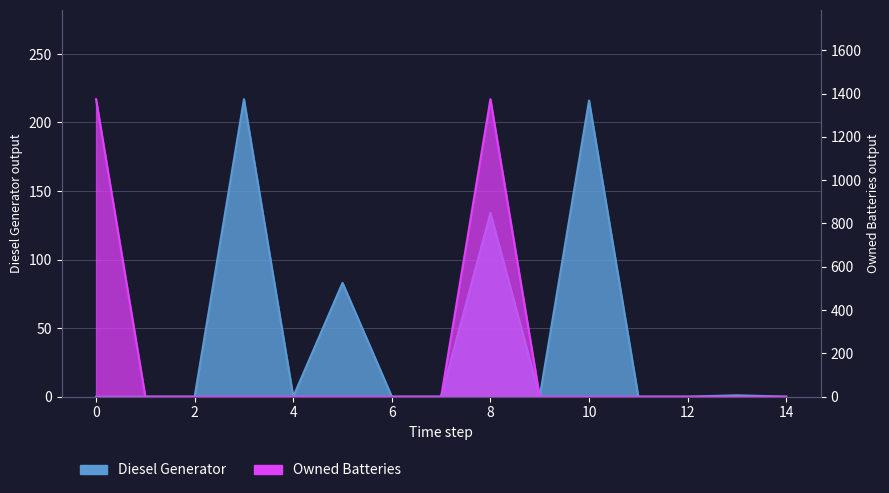

What is the highest value of the Diesel Generator series?

217